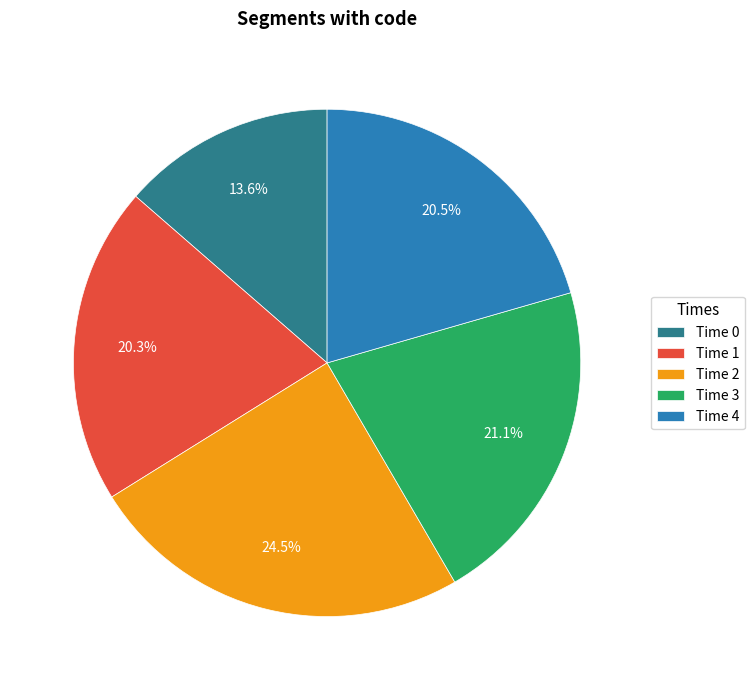

What is the smallest slice in the pie chart?

Time 0